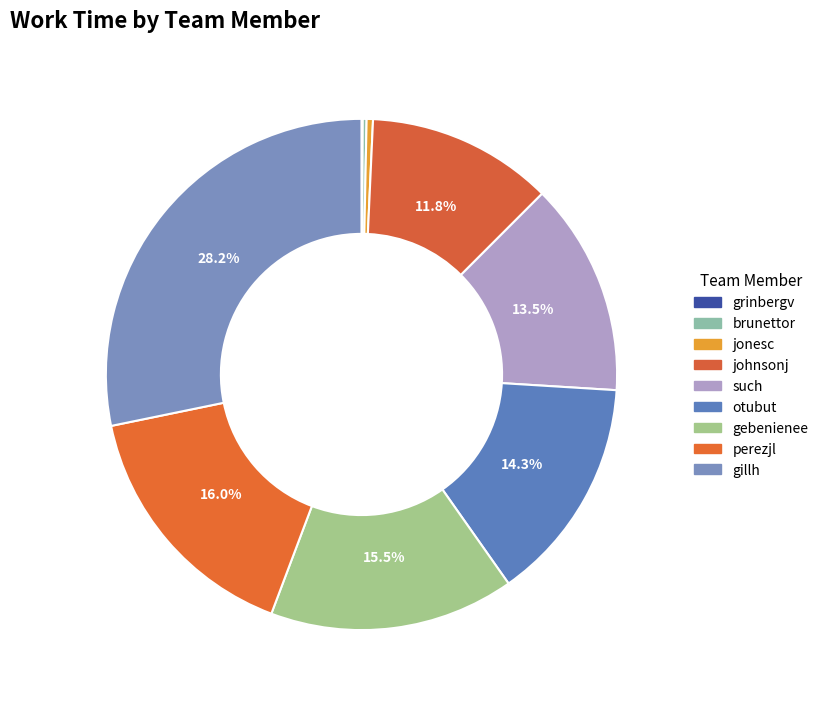

What is the largest slice in the pie chart?

gillh